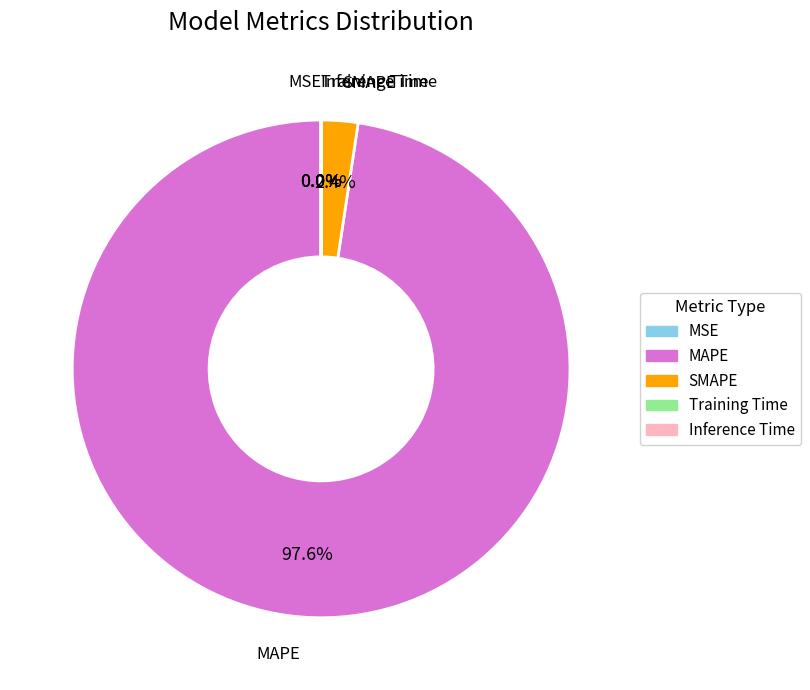

What is the largest slice in the pie chart?

MAPE